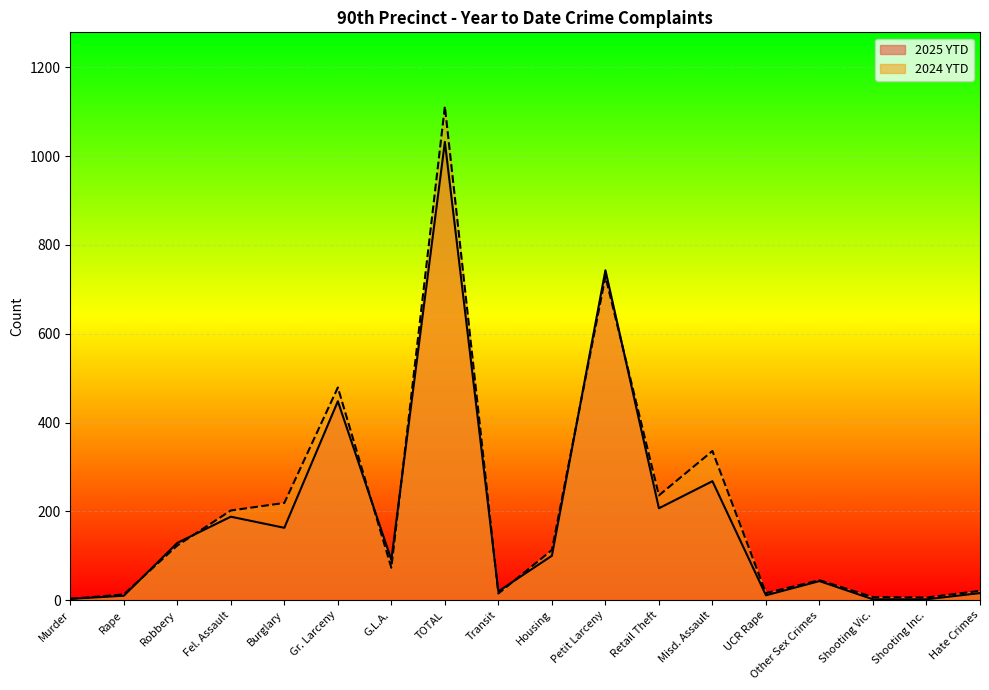

List the series in order of their peak value, highest first.

2024 YTD, 2025 YTD